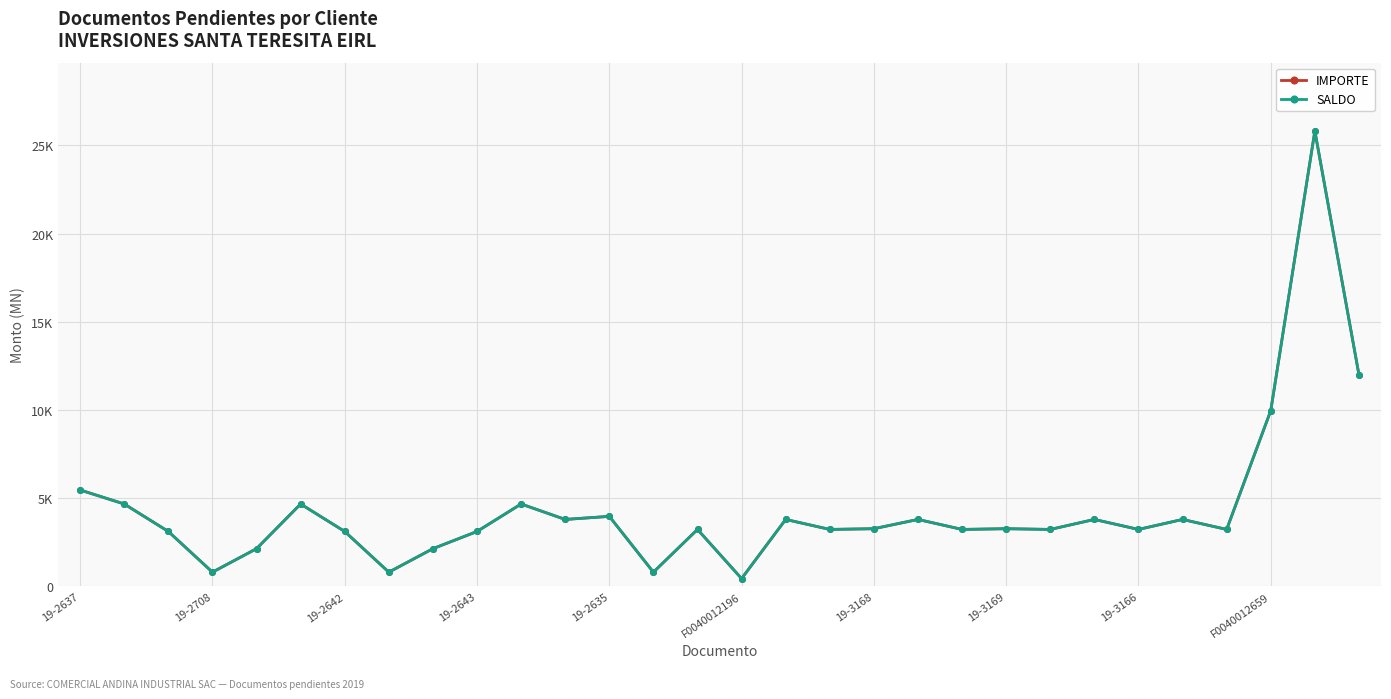

Which series has the largest range (max minus min)?

IMPORTE